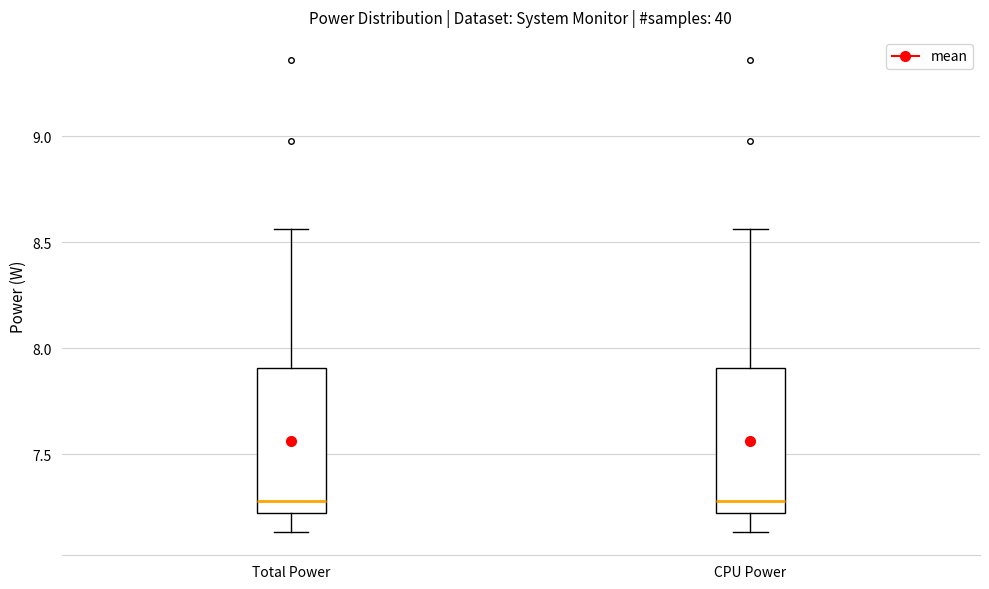

Reading left to right, read every box against the y-axis: the position of its median line, the range the box covers, and the ends of its whiskers. The values are not printed on the chart, so give them approximately, as read against the axis.

Total Power: median 7.30, box 7.20 to 7.90, whiskers 7.15 to 8.55
CPU Power: median 7.30, box 7.20 to 7.90, whiskers 7.15 to 8.55